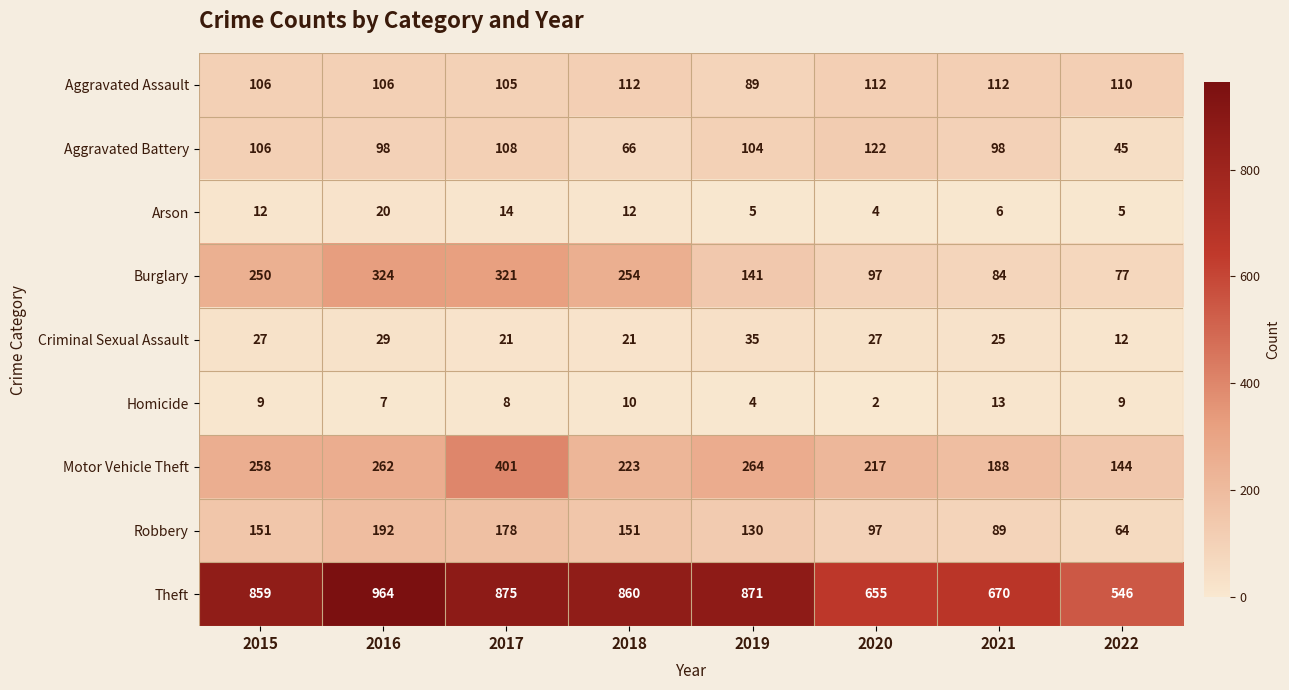

At how many categories does at least one series exceed 284?

8